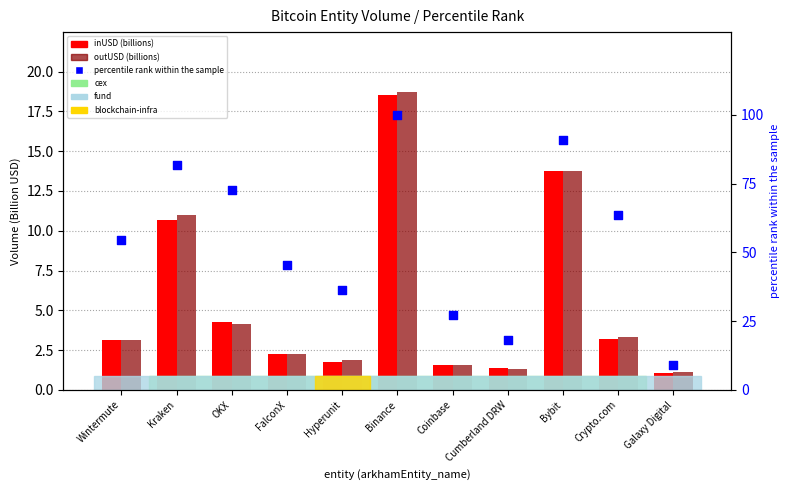

What is the total value across all series at Binance?

137.3